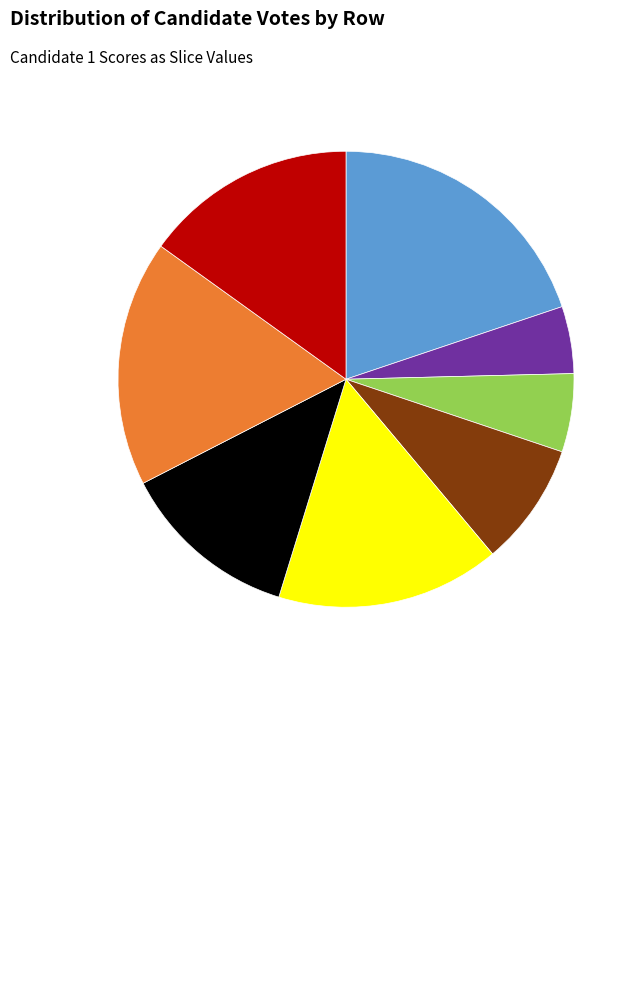

Is there any slice that represents more than half of the pie?

No